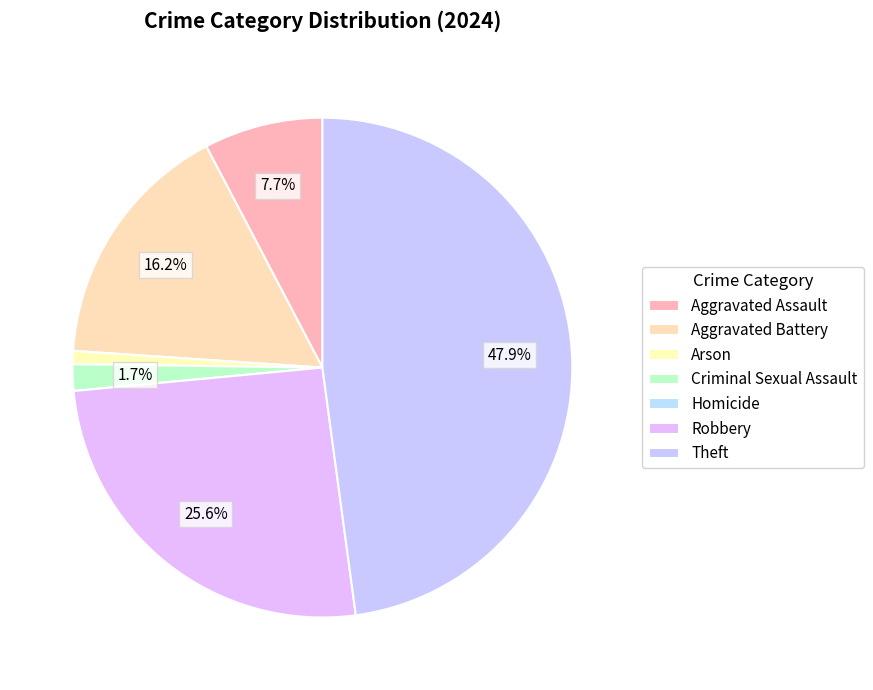

The Robbery slice represents 38% of the pie. True or false?

False